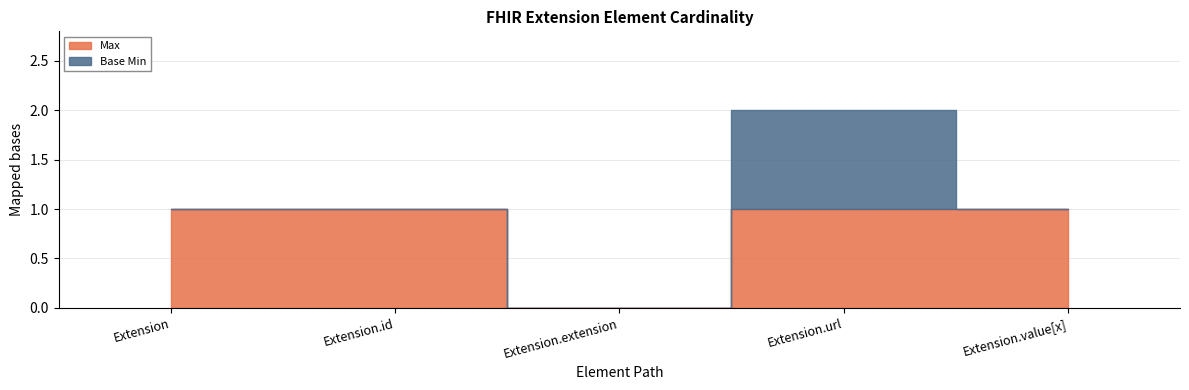

List the series in order of their overall mean, highest first.

Max, Base Min